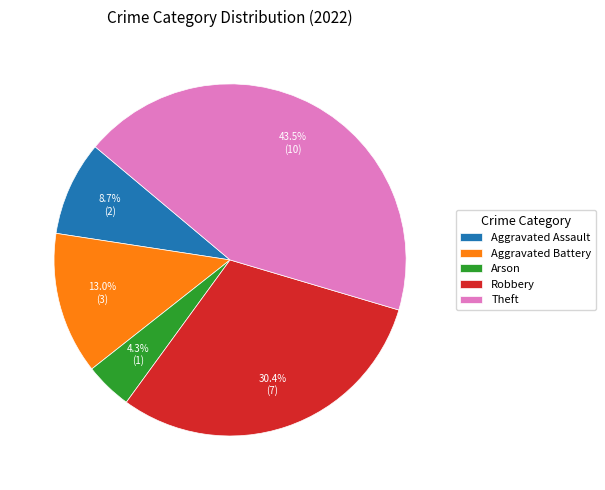

To the nearest percent, what is the combined percentage of Aggravated Battery and Theft?

57%